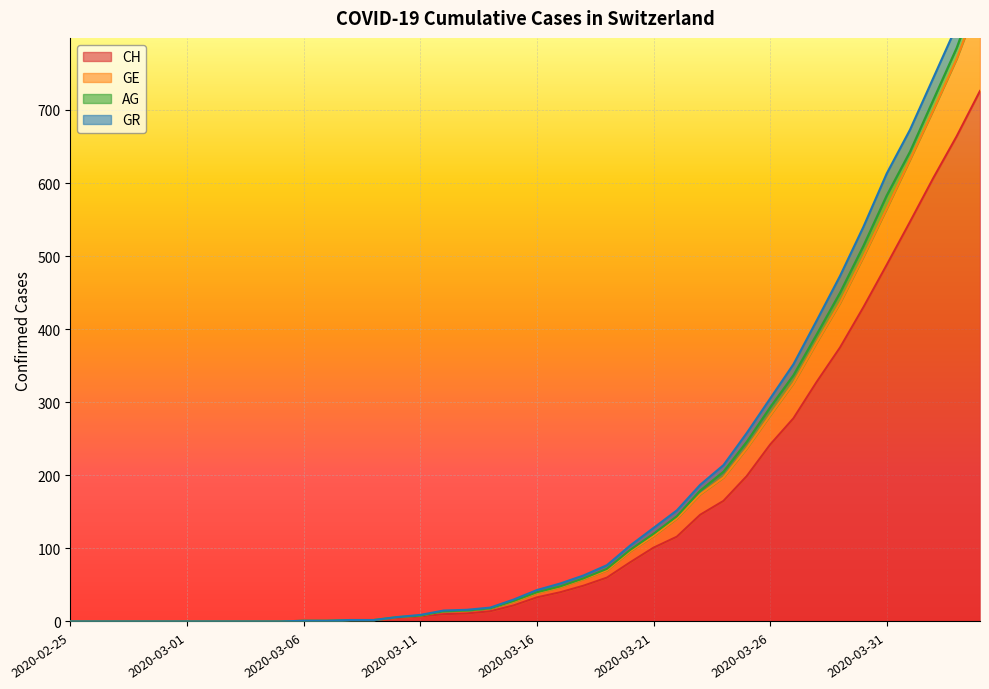

Which category has the lowest value in the GE series?

2020-02-25